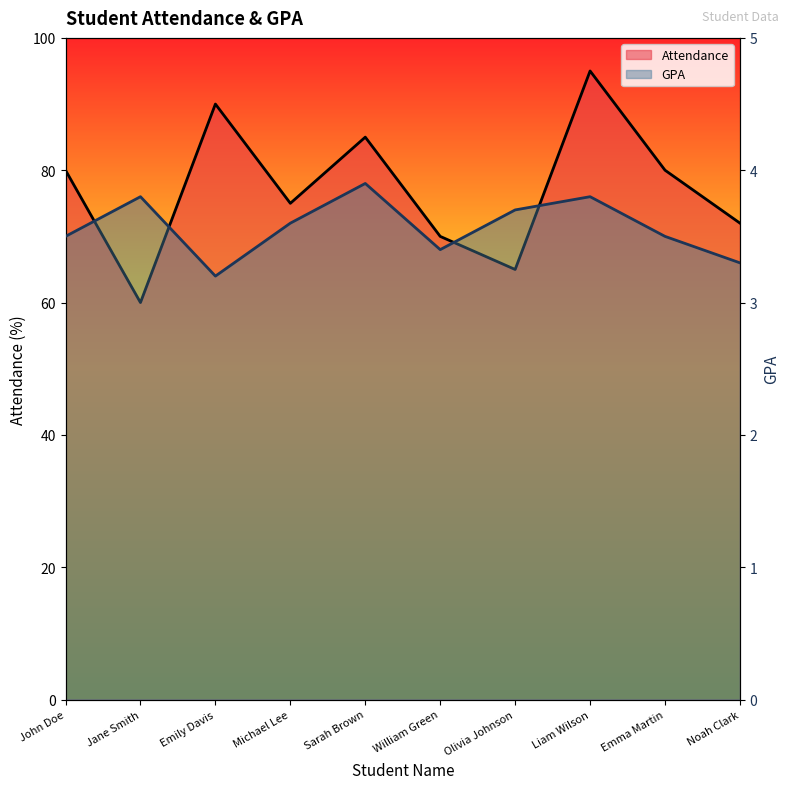

Where is the first local maximum for Attendance?

Emily Davis